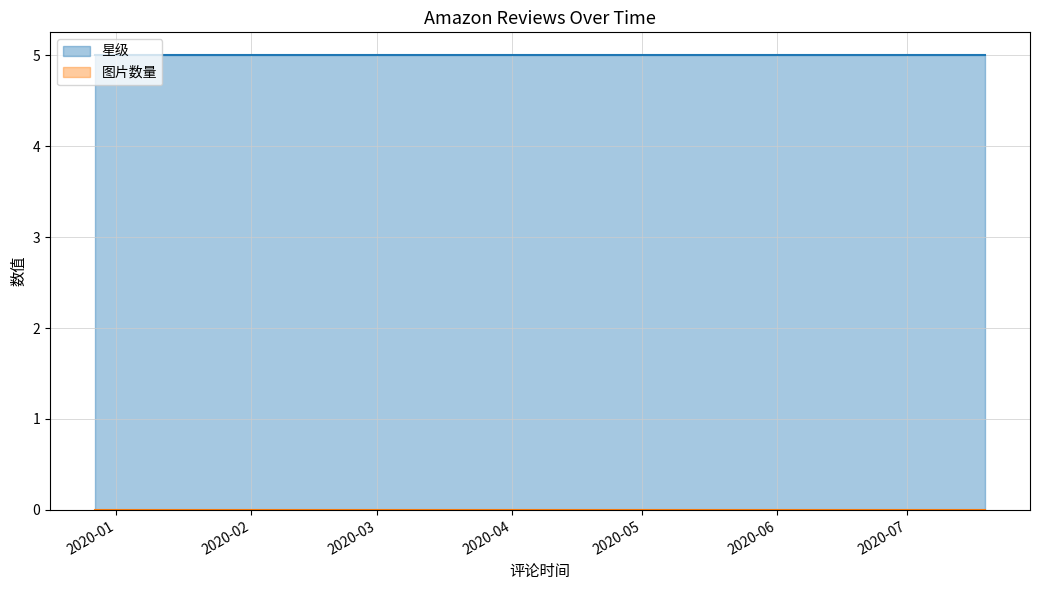

What position from the left is 2019-12-27?

1